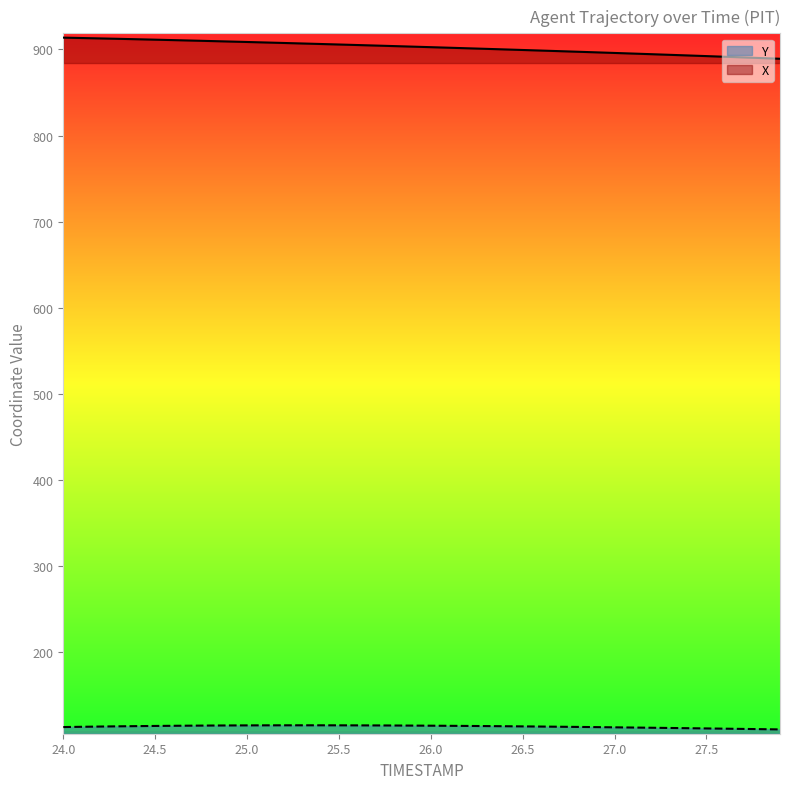

True or false: X and Y cross at least once.

False